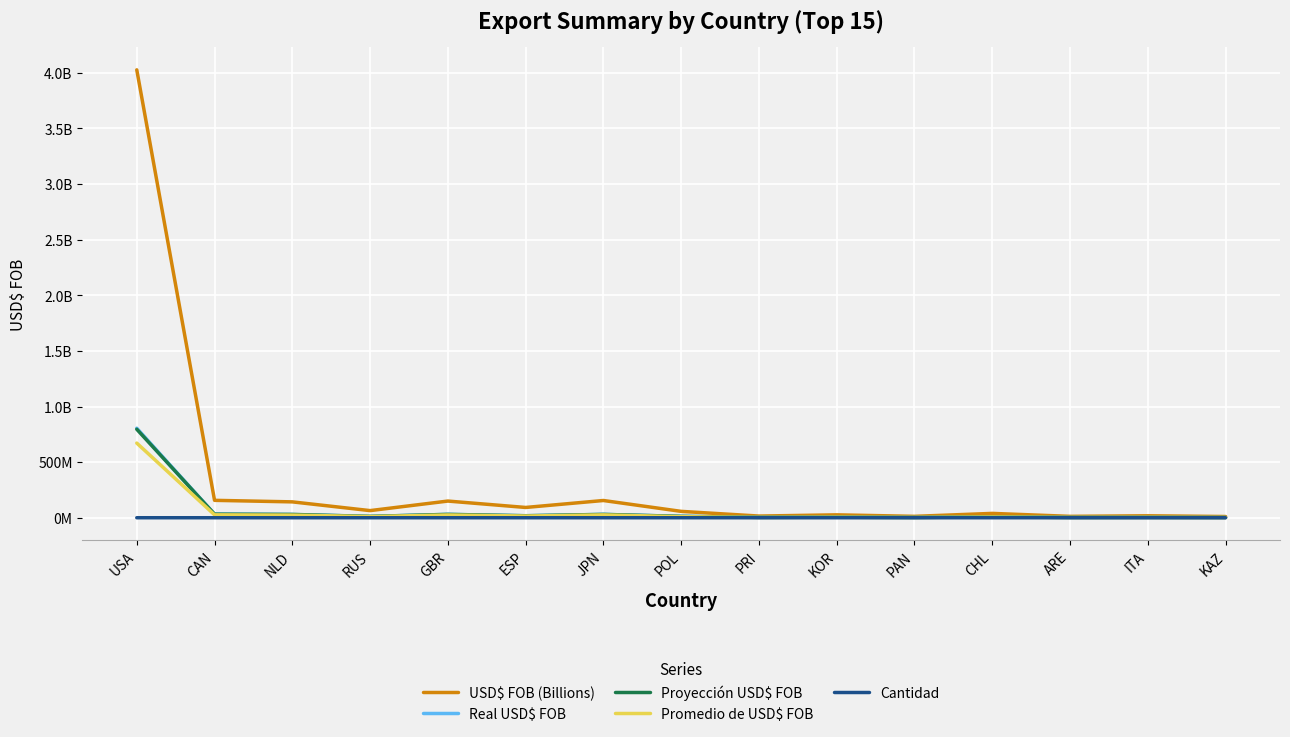

What position from the right is ESP?

10